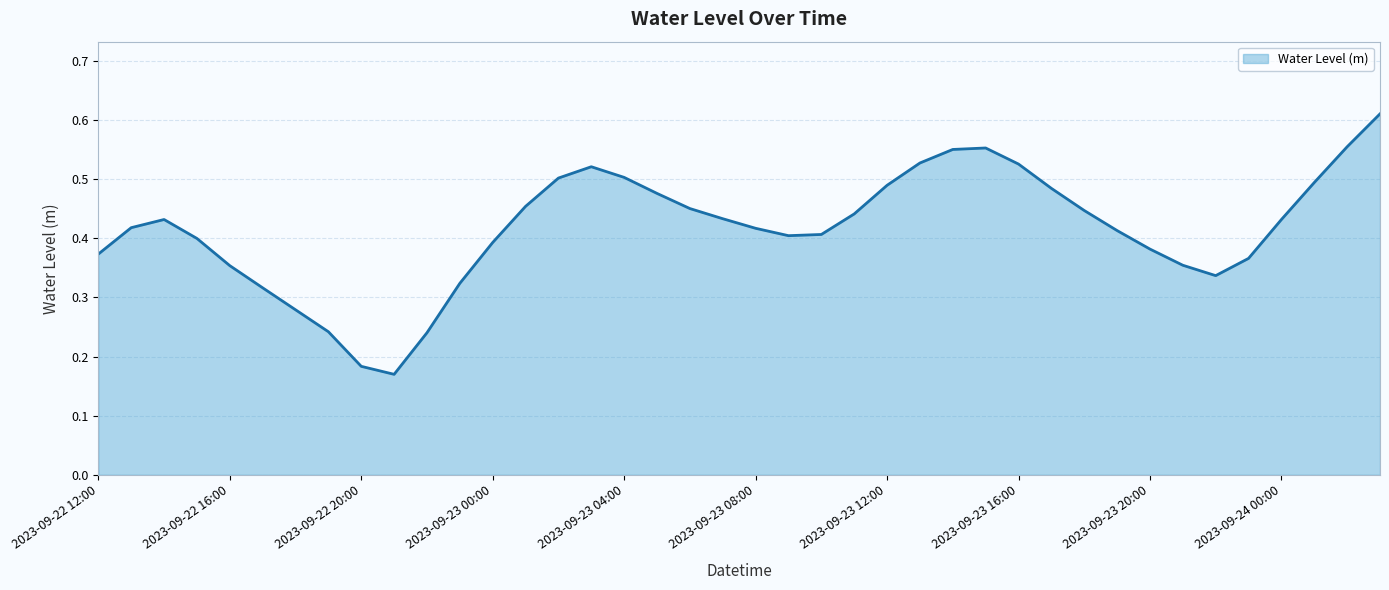

Does the chart have visible grid lines?

Yes